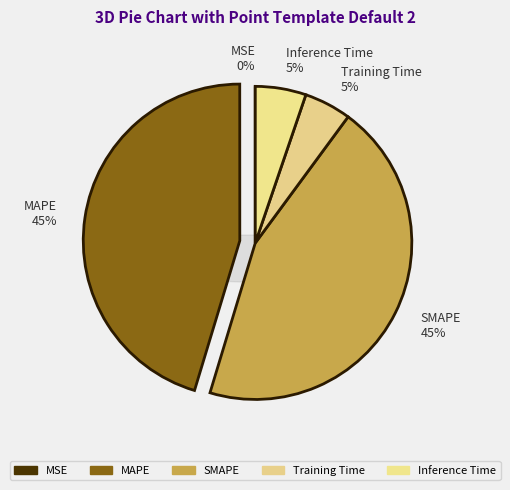

Is it true that SMAPE is 45% of the pie?

True